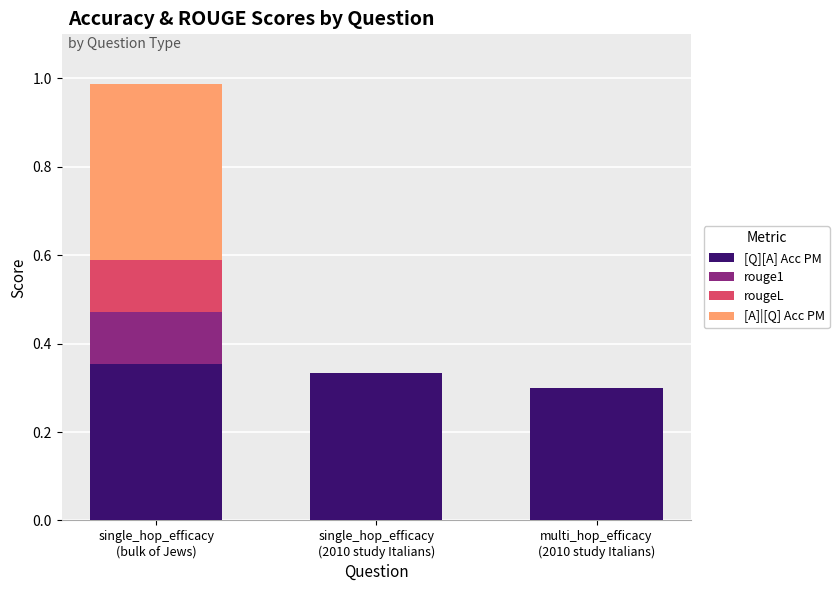

What is the sum of all [Q][A] Acc PM values?

1.0